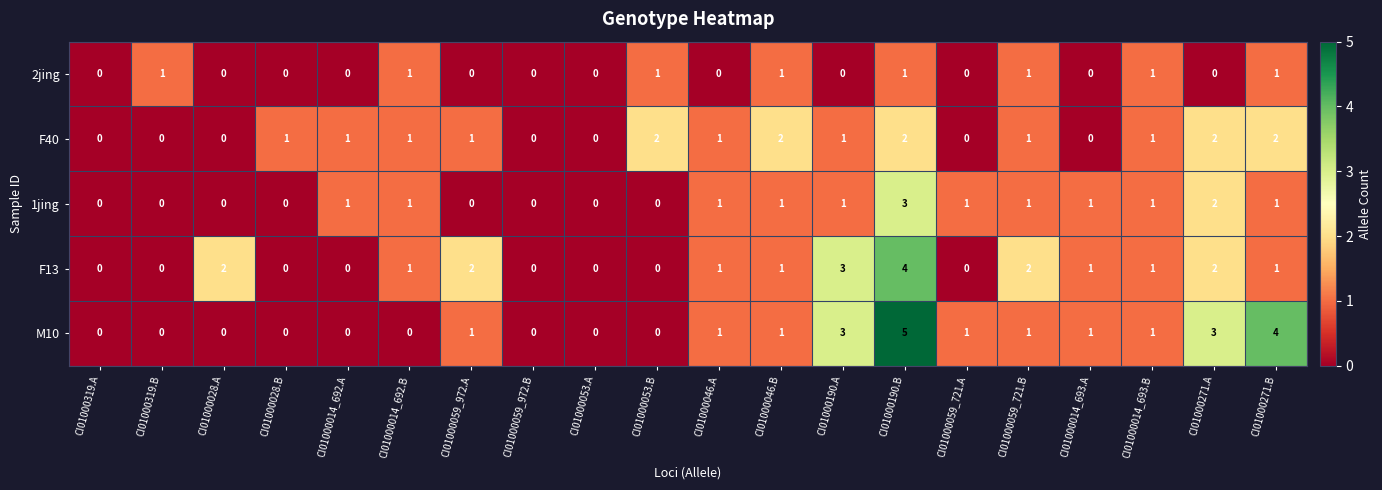

Count the F13 values in the range 0 to 2.

18